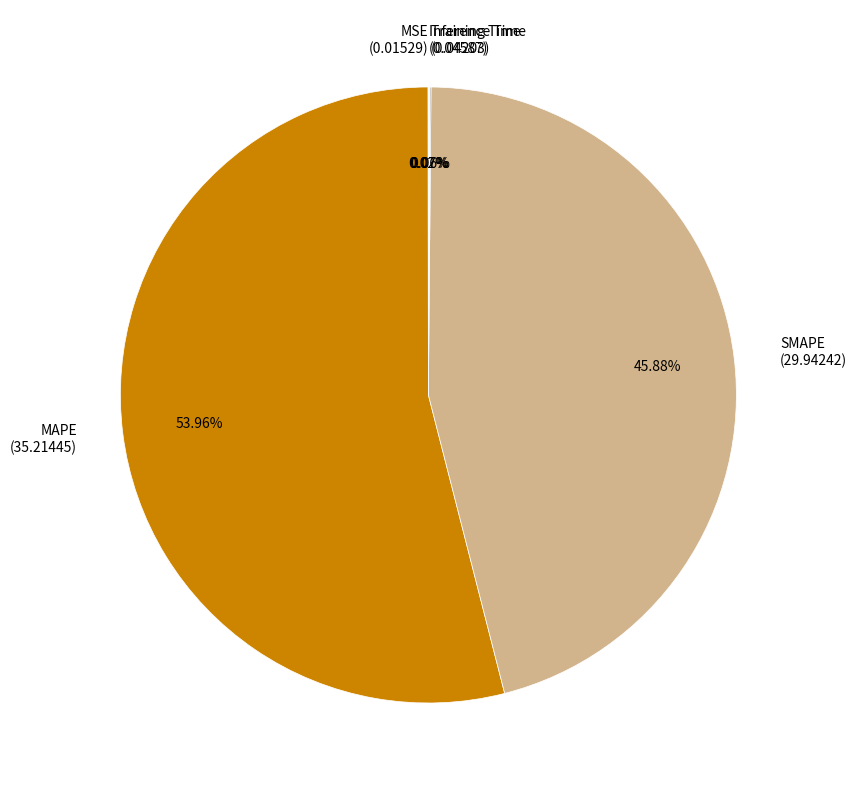

What percentage is the SMAPE slice, to the nearest percent?

46%